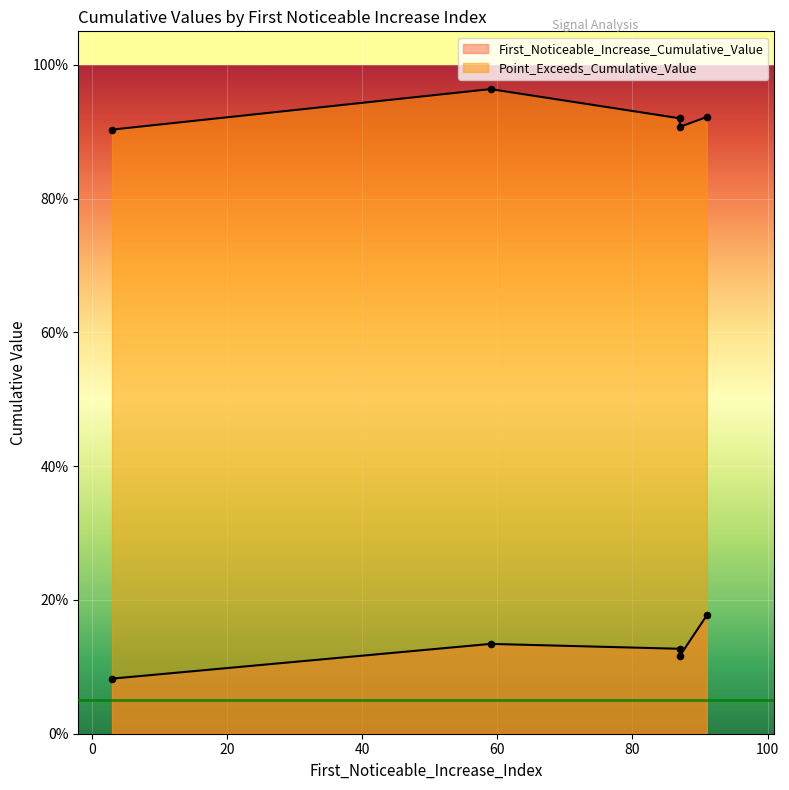

What are all the series names shown in the legend?

First_Noticeable_Increase_Cumulative_Value, Point_Exceeds_Cumulative_Value